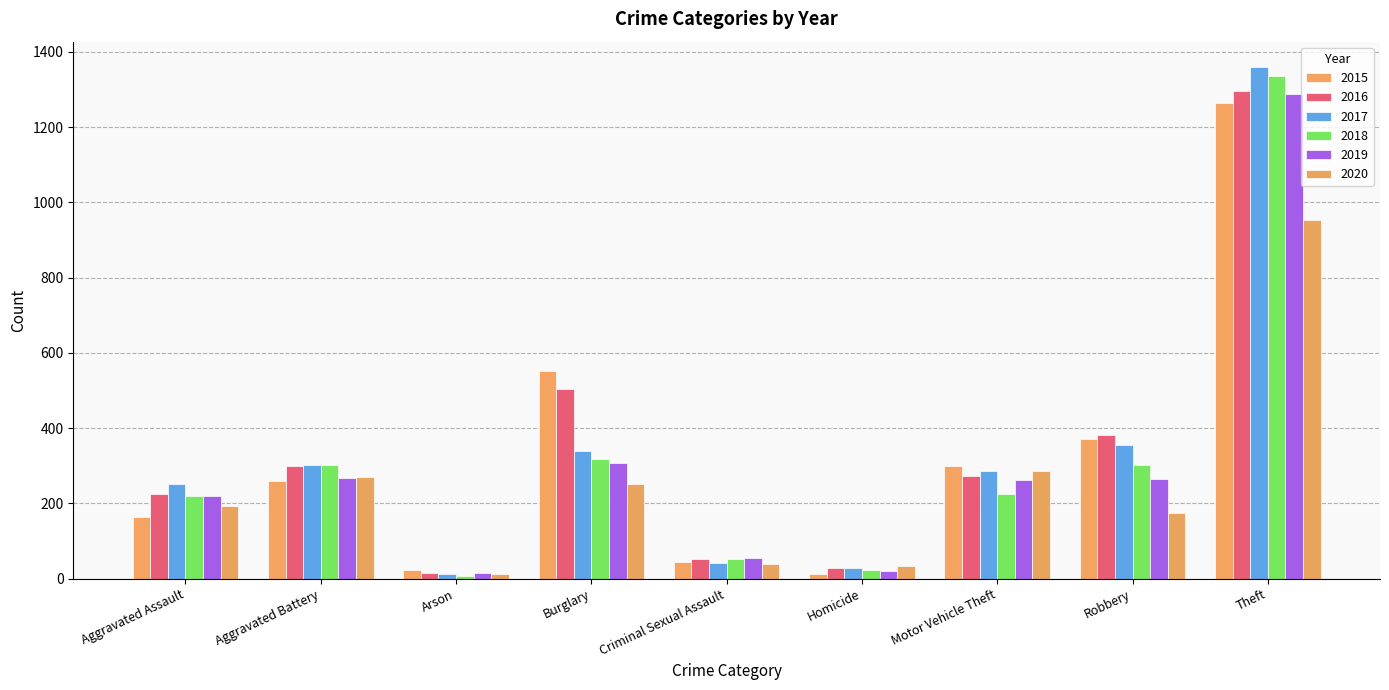

At Arson, list the series in order from smallest to largest.

2018, 2017, 2020, 2016, 2019, 2015